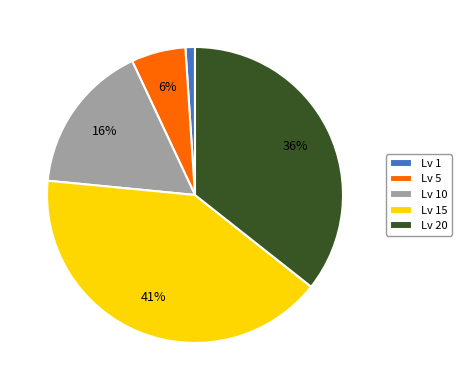

What is the ratio of the value at Lv 20 to the value at Lv 5?

6.0